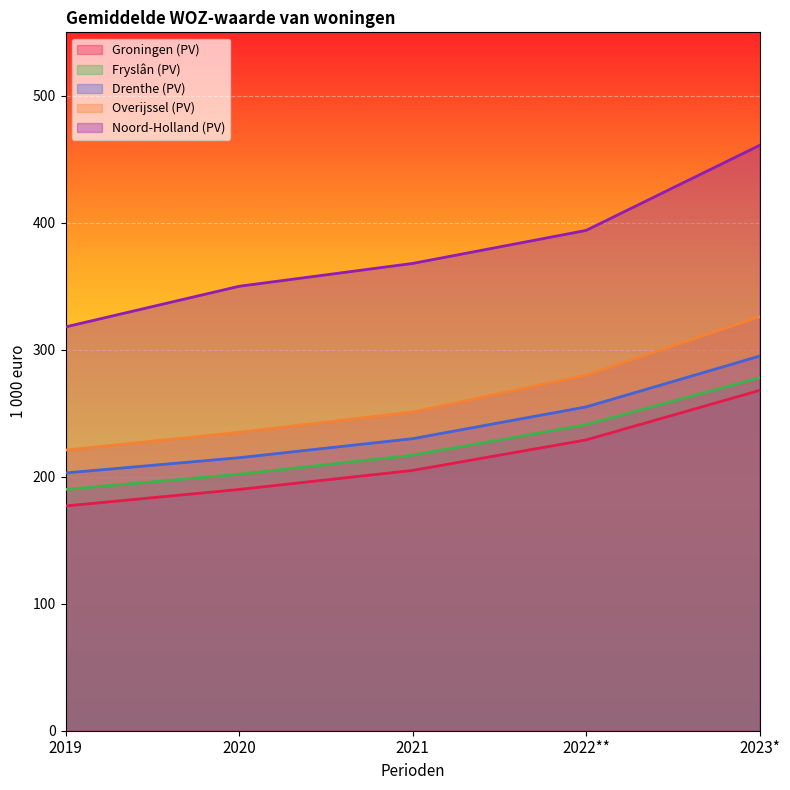

Count the number of categories in the chart.

5